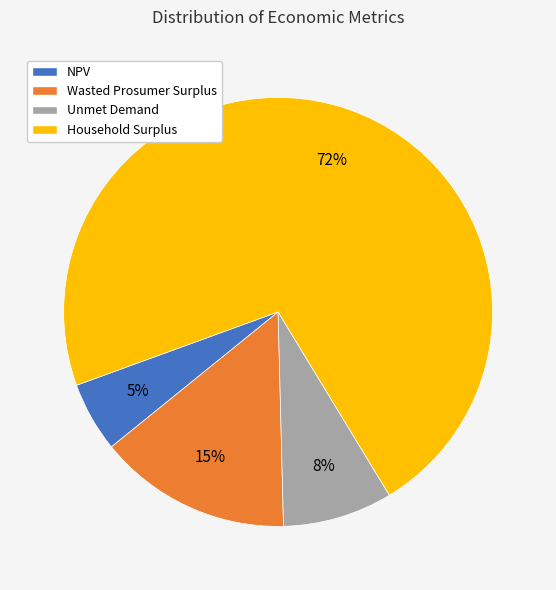

Which category has the smallest portion of the pie?

NPV